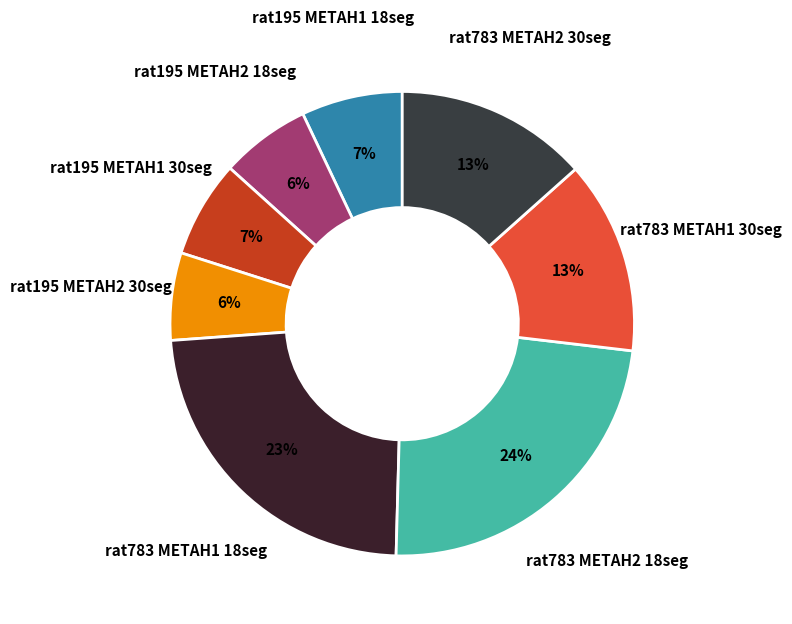

Is the sum of rat783 METAH1 18seg and rat783 METAH2 18seg greater than half?

No